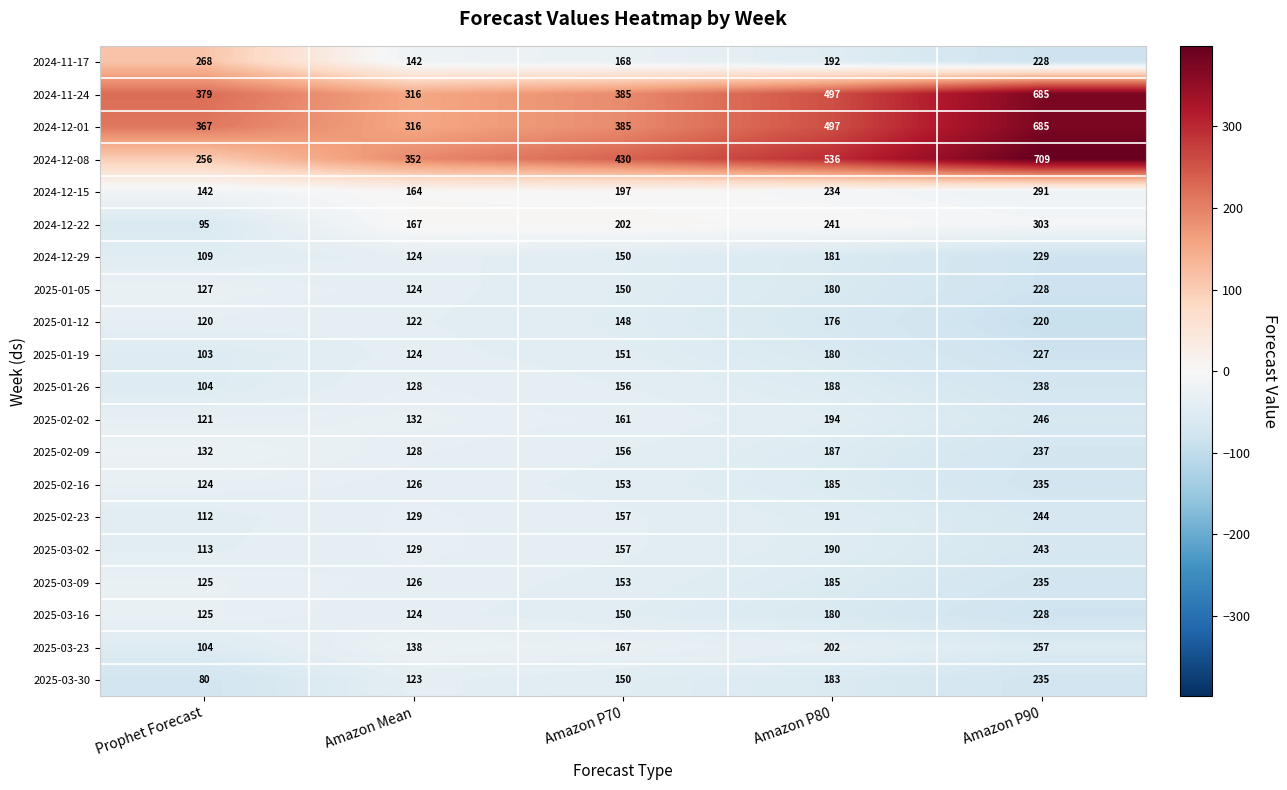

At which category is the sum across all series the highest?

Amazon P90